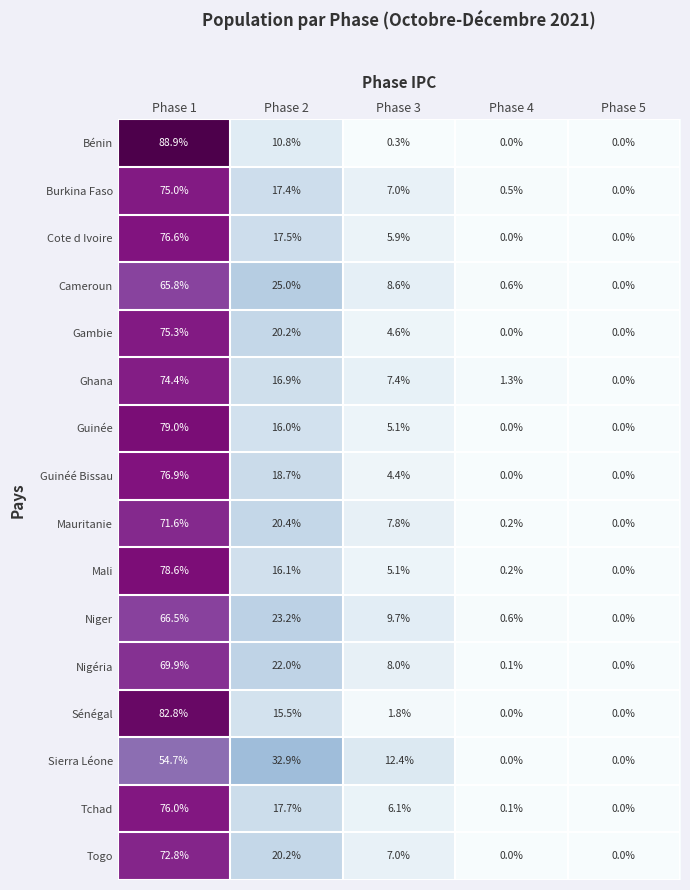

True or false: Sierra Léone has a value of 0.0 at Phase 5.

True